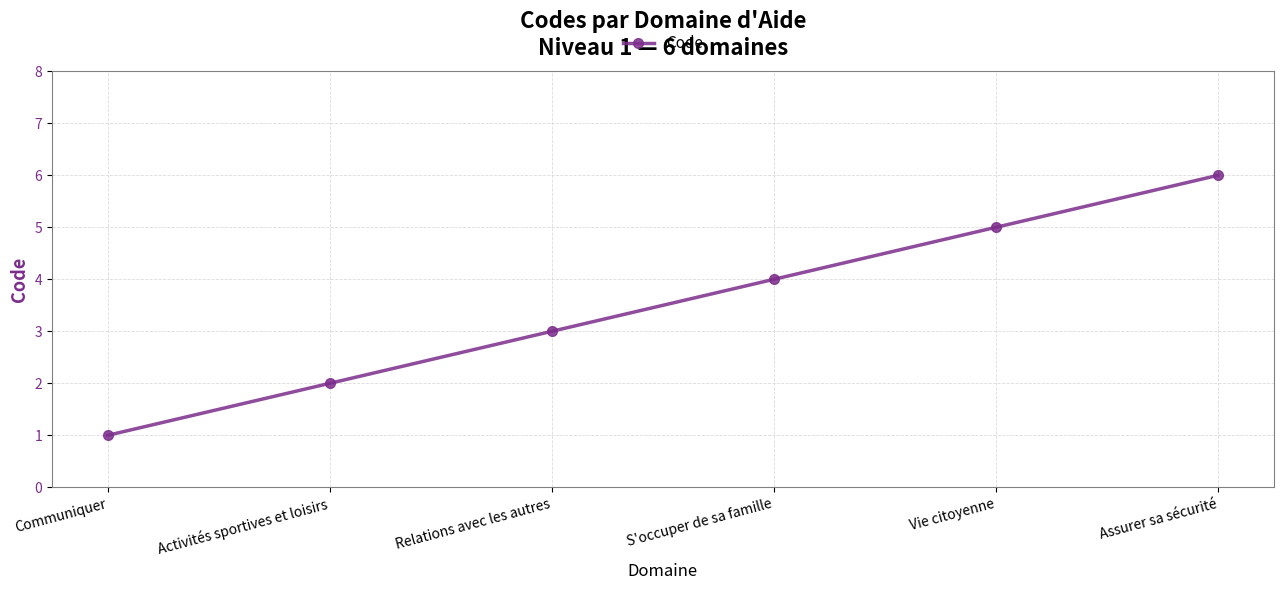

What is the label of the 2nd point from the right?

Vie citoyenne